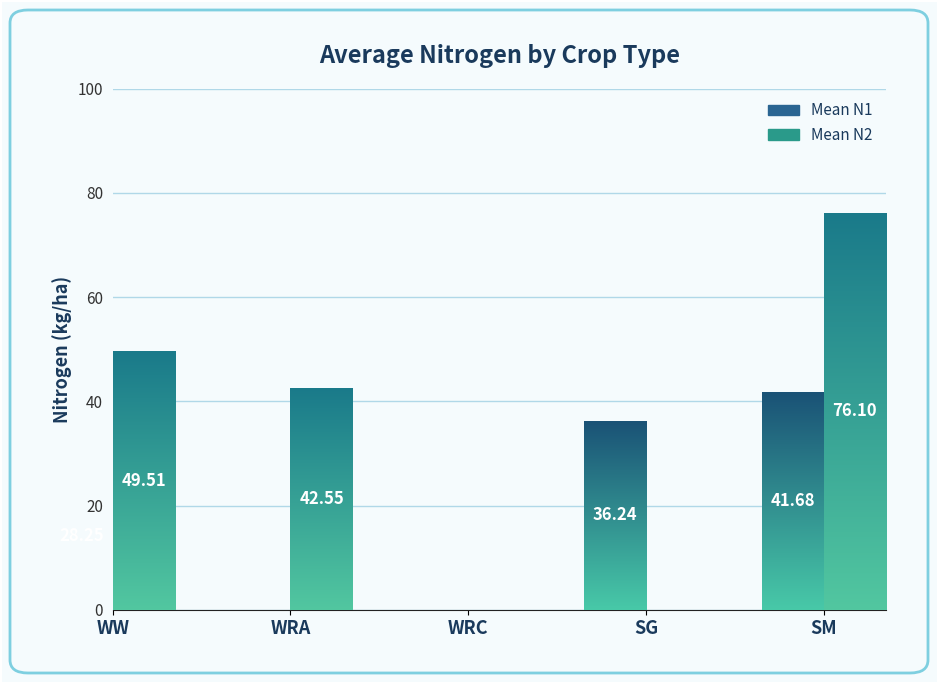

Is it true that Mean N1 equals 13.3 at SM?

False